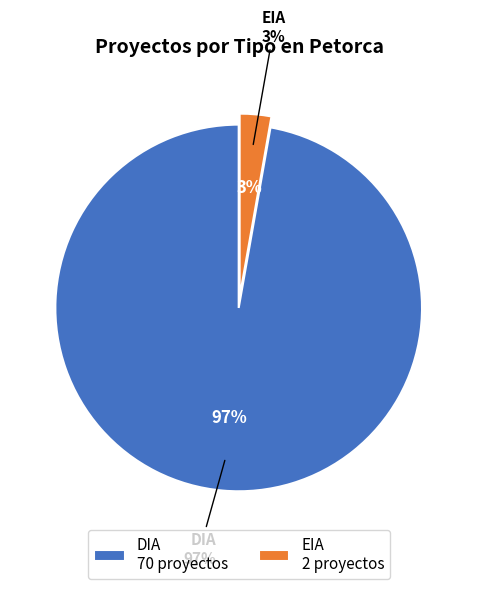

What is the smallest slice in the pie chart?

EIA